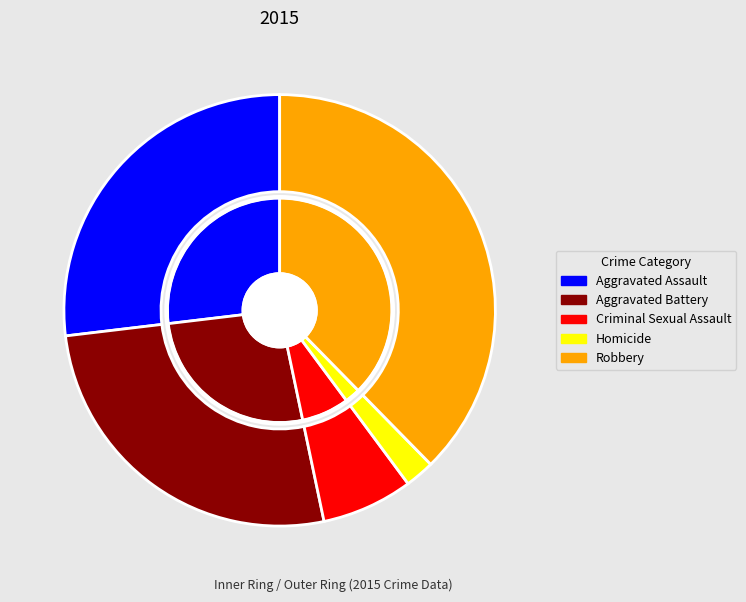

Count the number of slices in the pie.

5